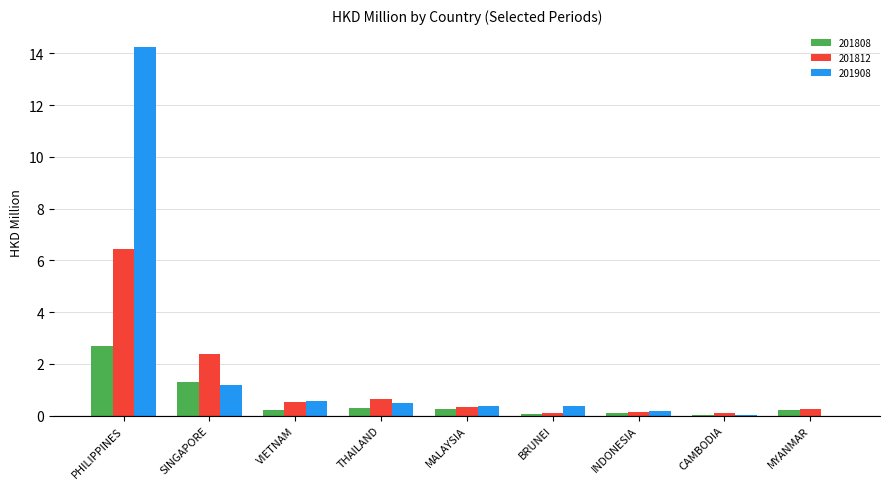

Is the value of 201808 at BRUNEI greater than the value of 201908 at PHILIPPINES?

No